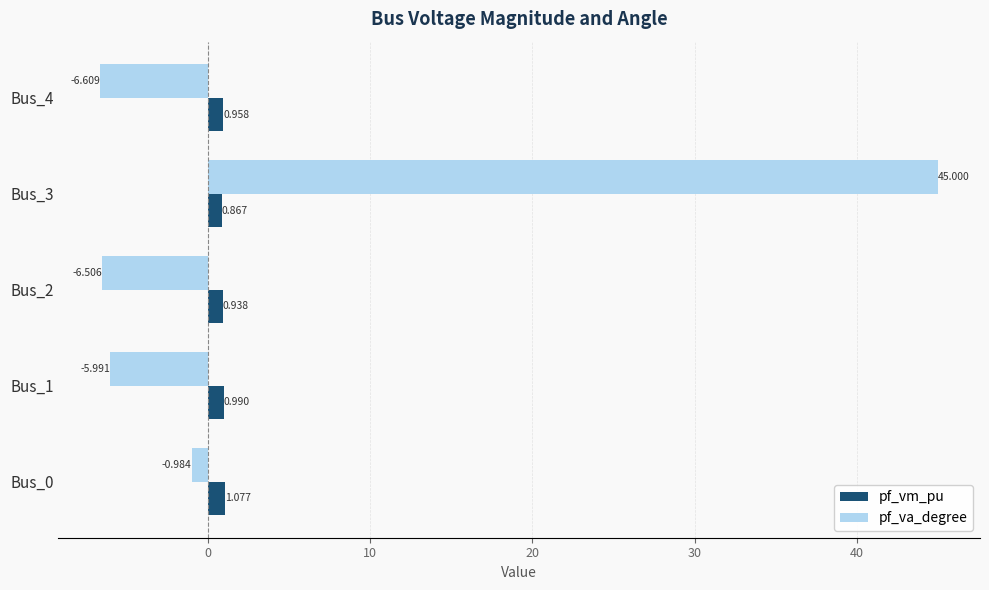

Rank the series by their maximum value, from lowest to highest.

pf_vm_pu, pf_va_degree